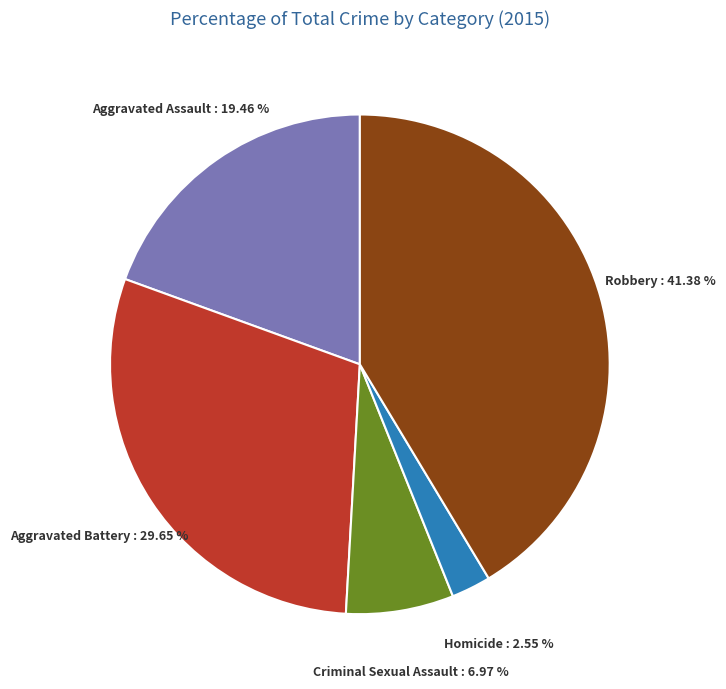

Is there any slice that represents more than half of the pie?

No